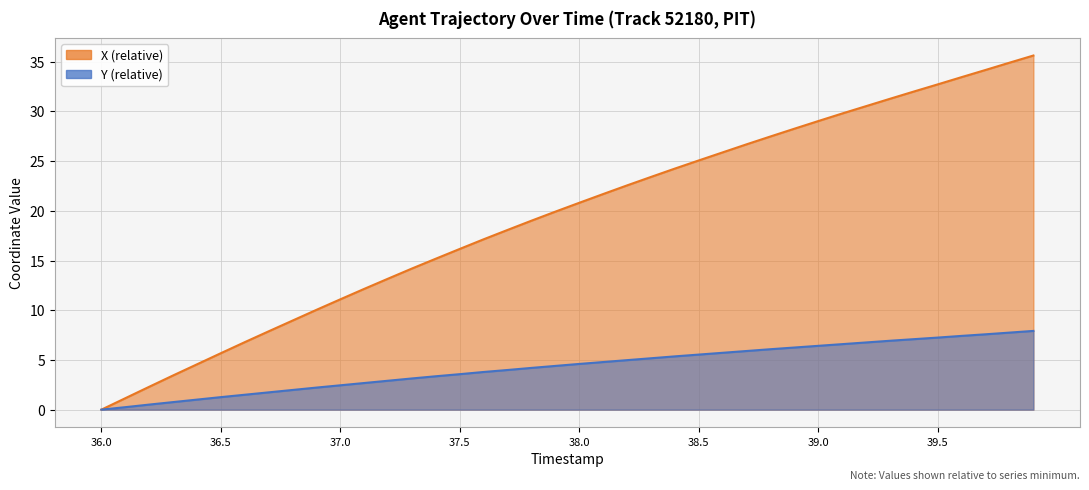

What is the total value across all series at 37.0?

13.6